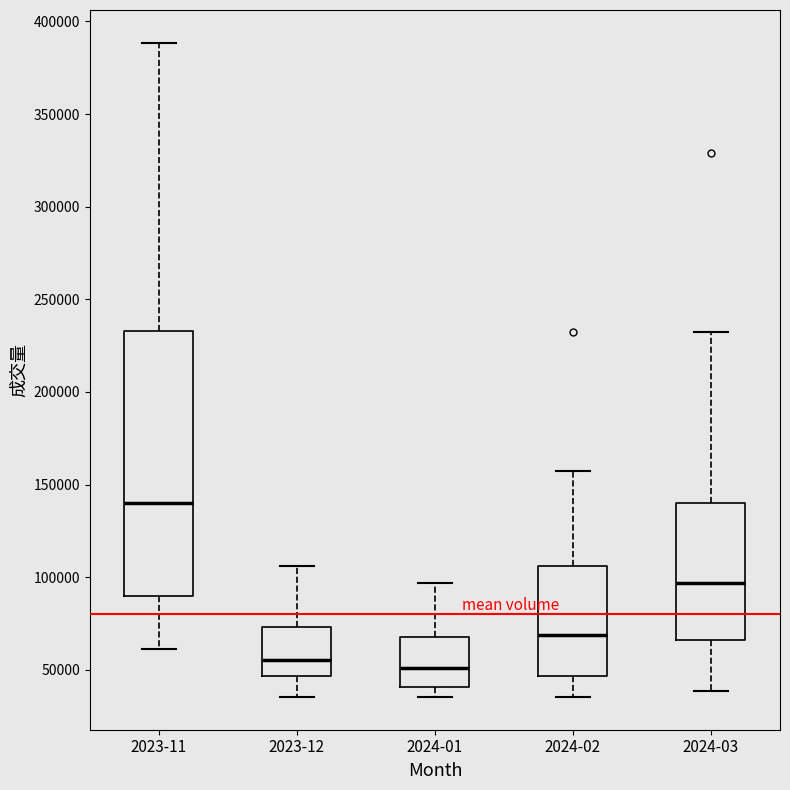

Which box's median line is the highest?

2023-11